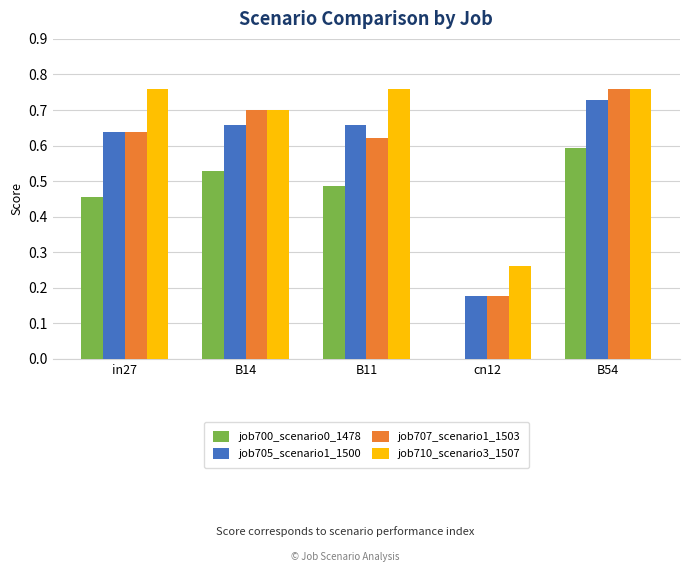

Is the value of job707_scenario1_1503 at cn12 greater than the value of job705_scenario1_1500 at B54?

No